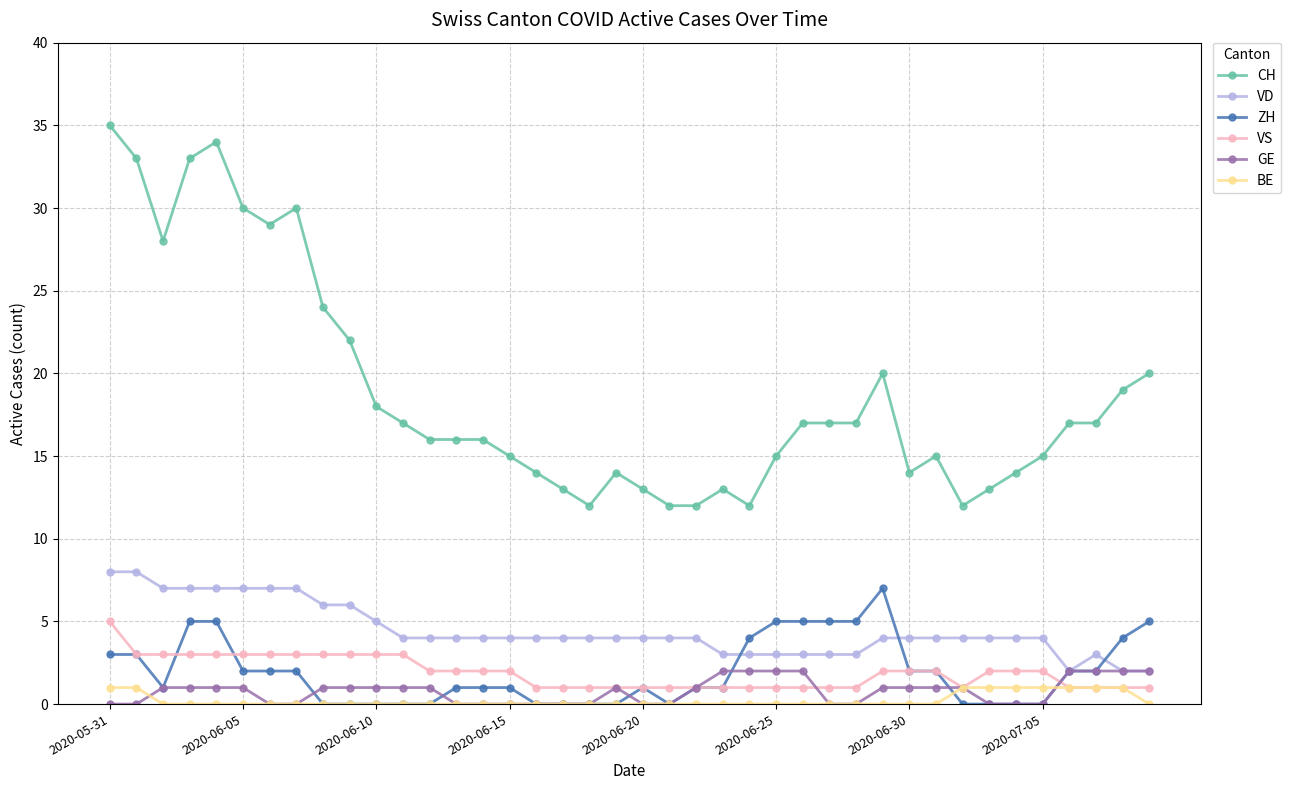

What is the value of the VD point at the 26th from the left?

3